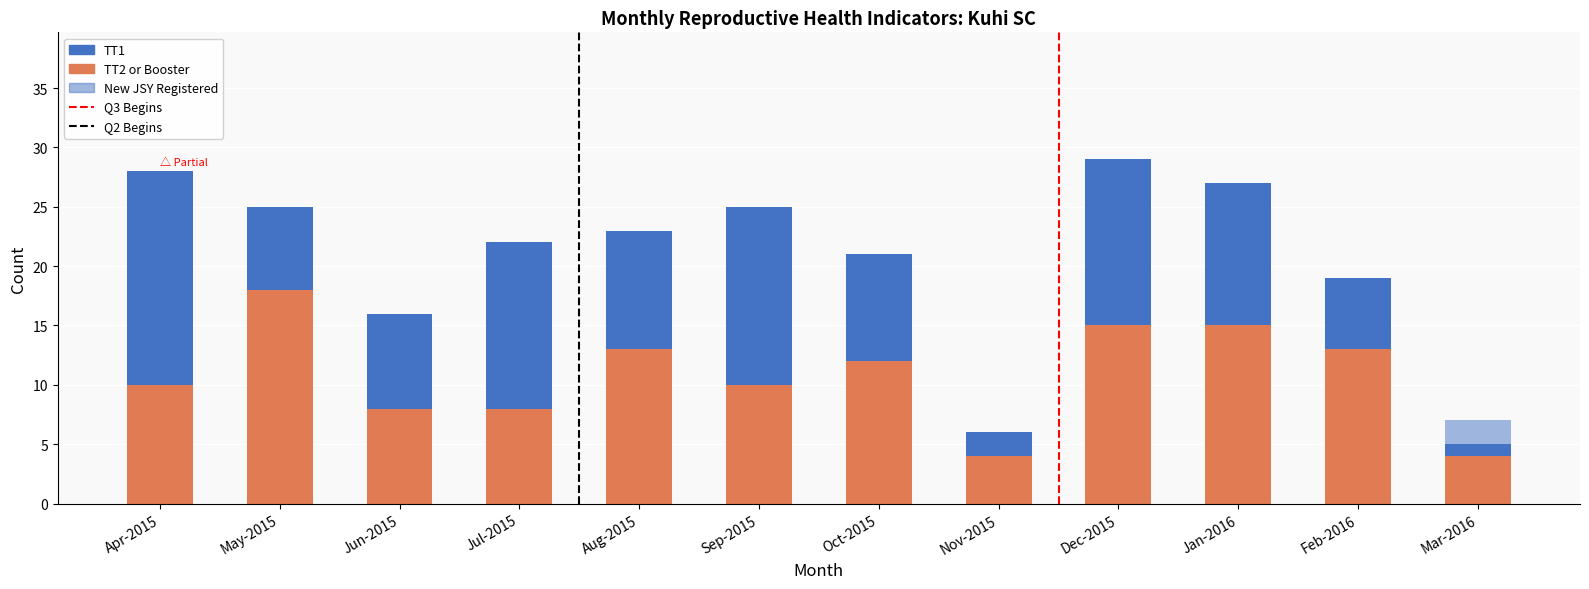

What is the sum of all New JSY registered values?

39